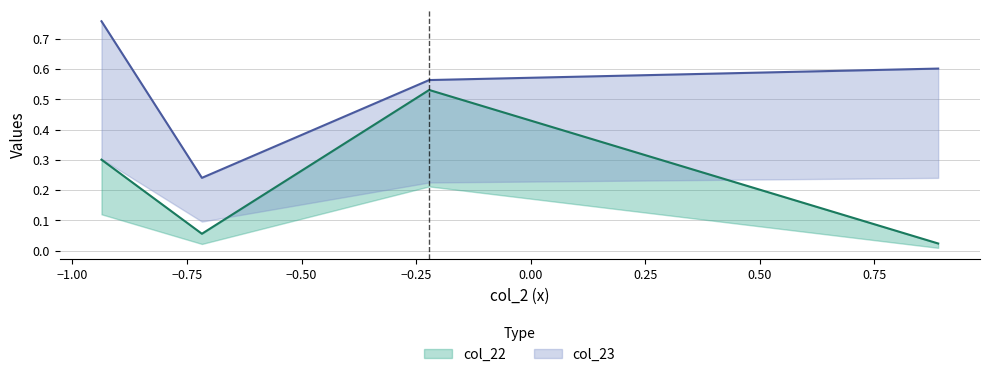

What is the sum of all col_23 values?

2.2